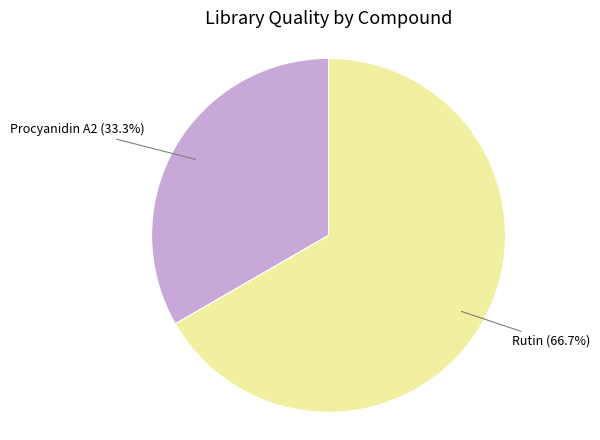

Which category accounts for the majority?

Rutin